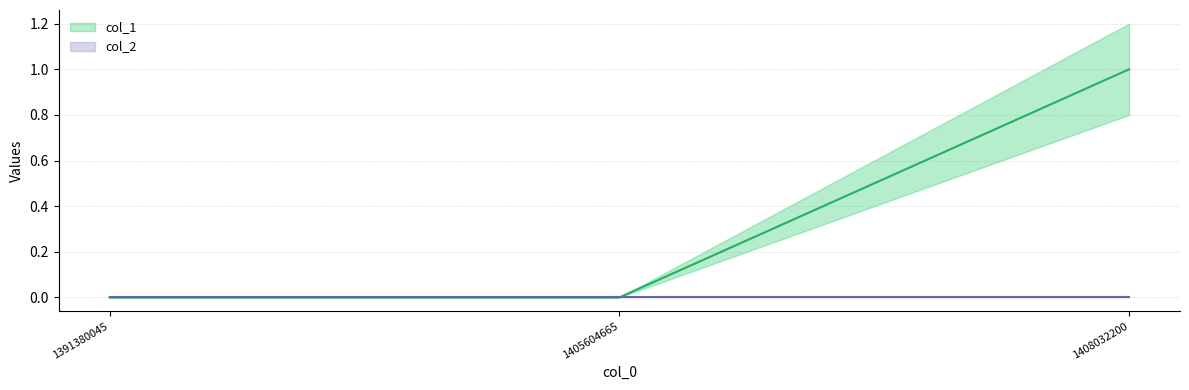

What is the change in value from 1391380045 to 1408032200?

+1